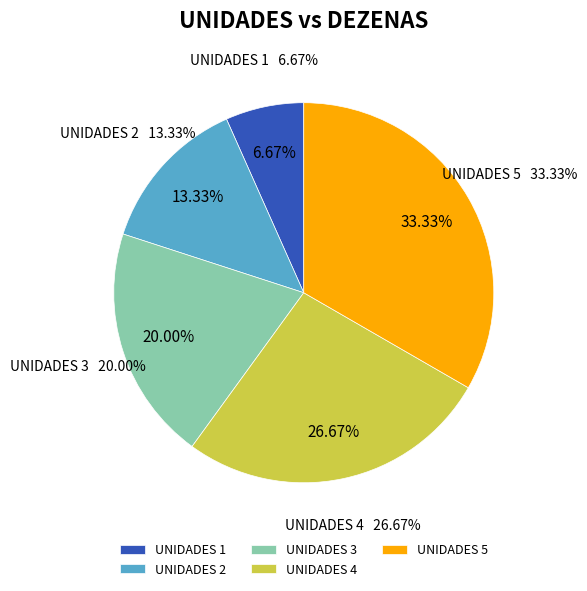

What is the smallest slice in the pie chart?

1